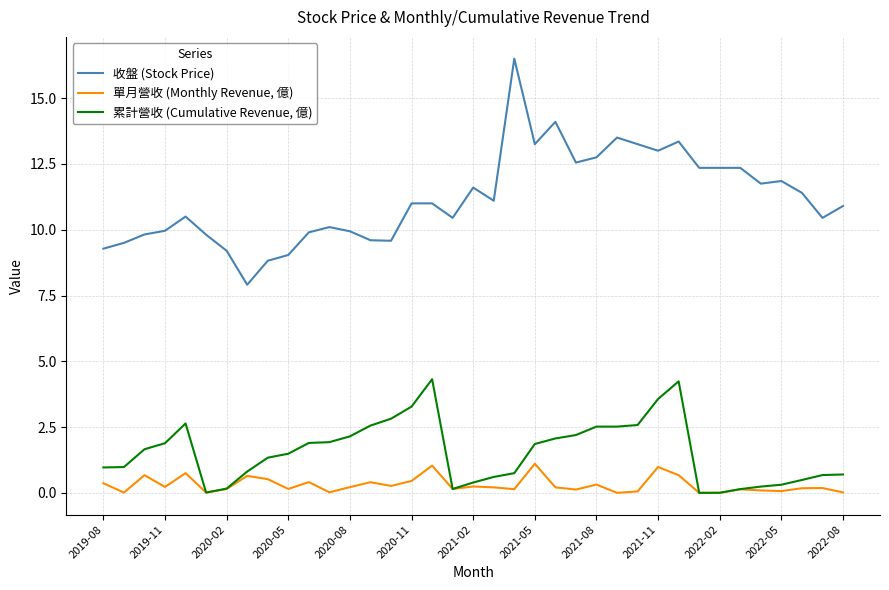

List the series in order of their peak value, lowest first.

單月營收 (Monthly Revenue, 億), 累計營收 (Cumulative Revenue, 億), 收盤 (Stock Price)